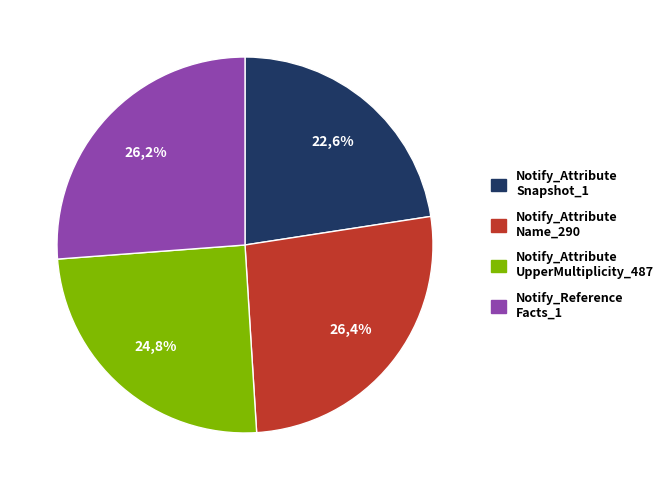

Is there any slice that represents more than half of the pie?

No